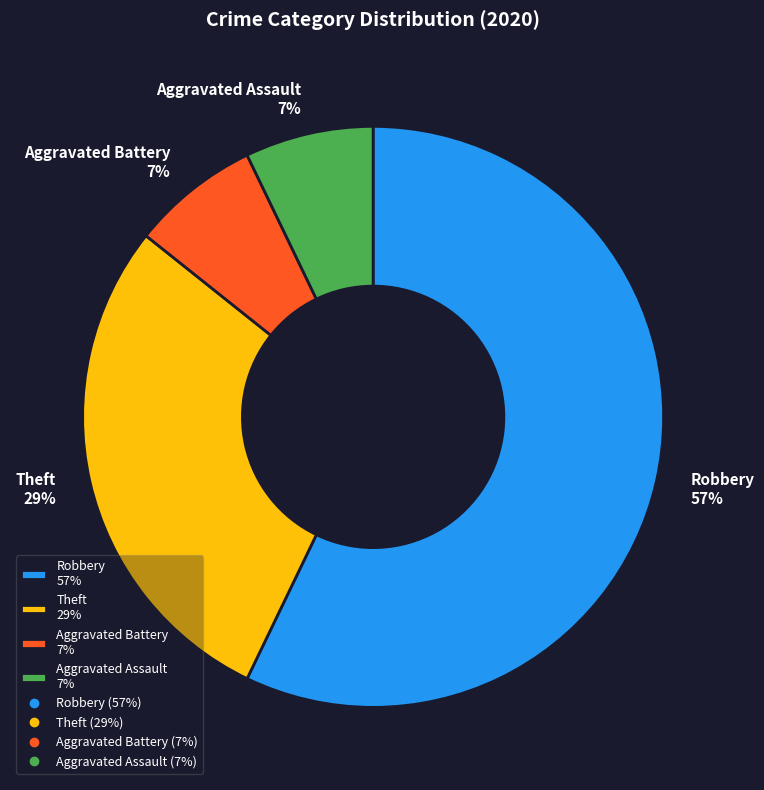

Is there any slice that represents more than half of the pie?

Yes